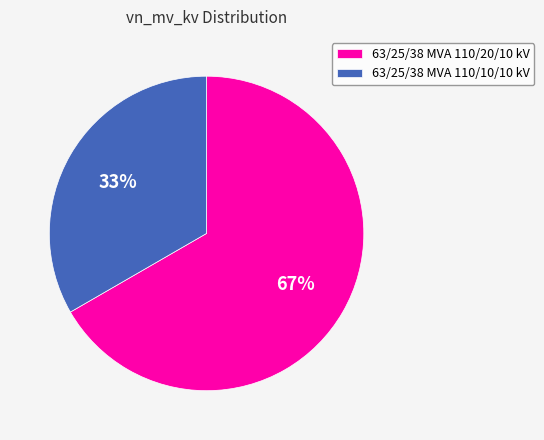

To the nearest percent, what is the combined percentage of 63/25/38 MVA 110/20/10 kV and 63/25/38 MVA 110/10/10 kV?

100%